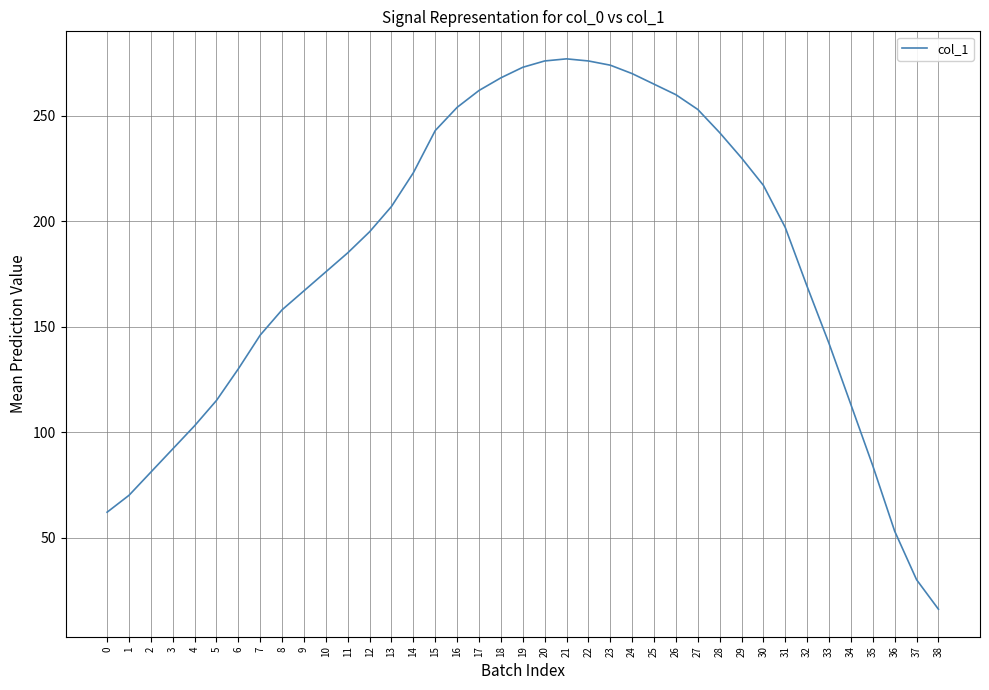

What is the maximum value shown in the chart?

277